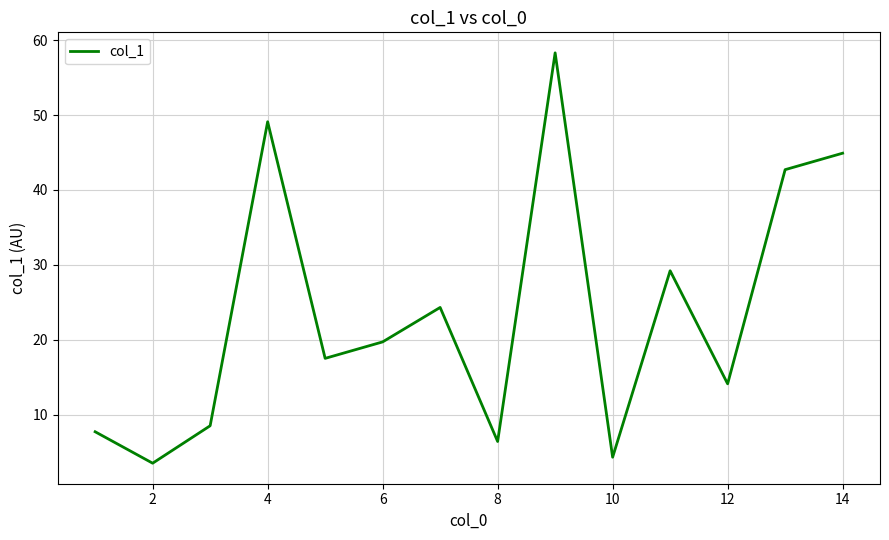

What is the minimum value shown in the chart?

3.5